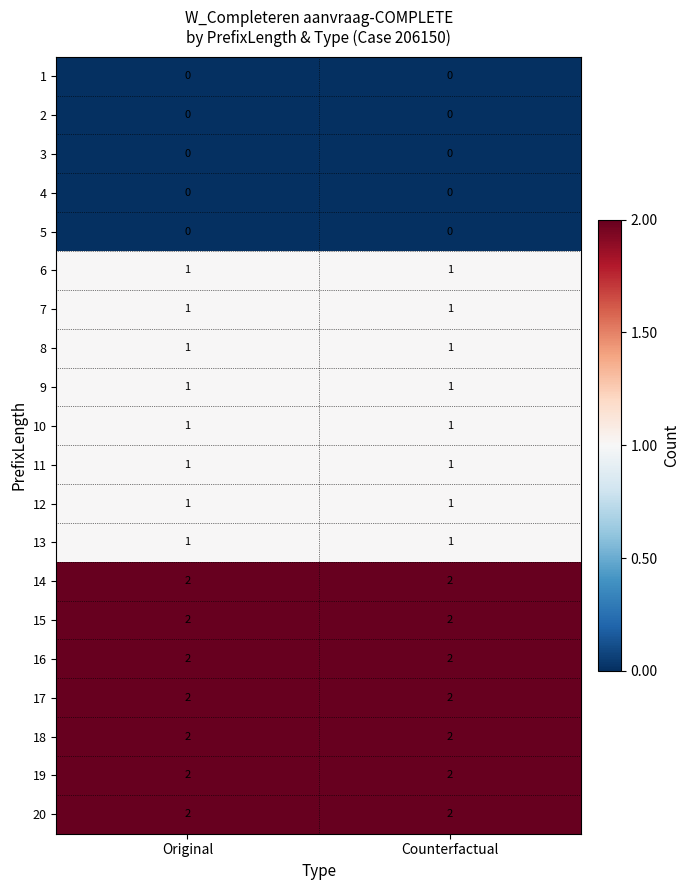

What is the total value across all series at Original?

22